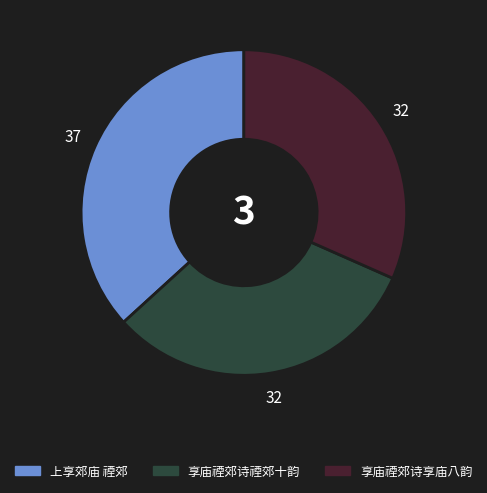

Do 享庙禋郊诗禋郊十韵 and 享庙禋郊诗享庙八韵 together represent more than half of the pie?

Yes